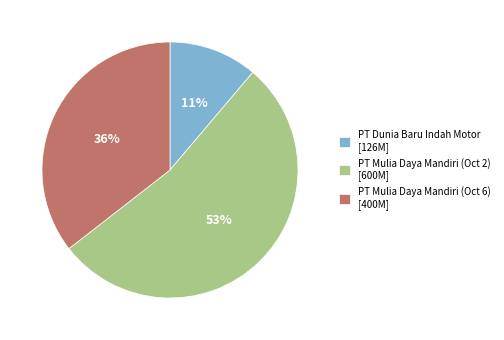

True or false: PT Dunia Baru Indah Motor [126M] accounts for 11% of the total.

True